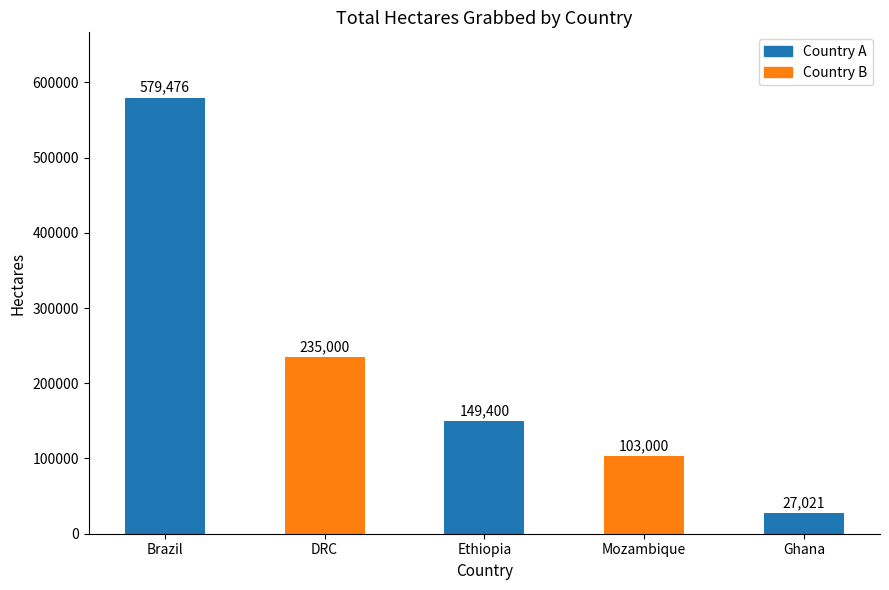

Rank the categories by value from highest to lowest.

Brazil, DRC, Ethiopia, Mozambique, Ghana